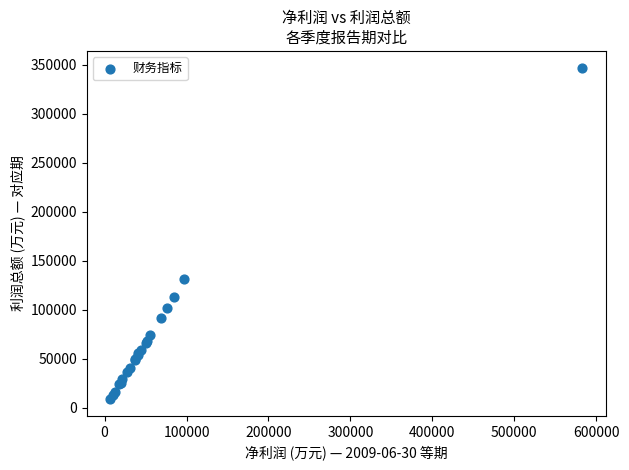

What Y value in the scatter plot is closest to 178066?

131003